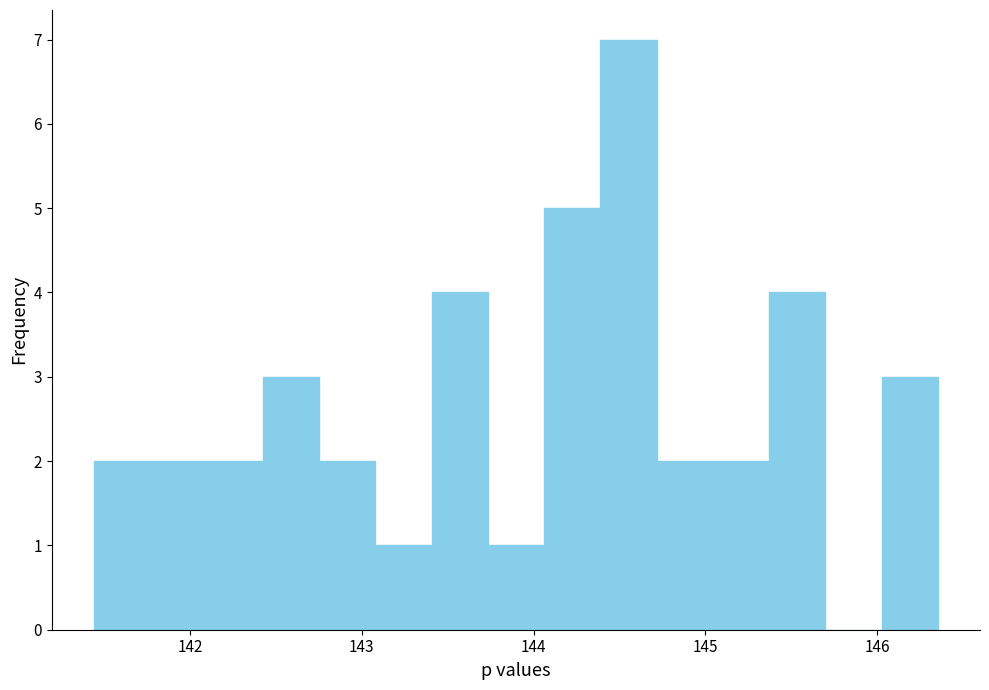

Read against the x-axis, roughly where is the centre of the tallest bar?

144.6